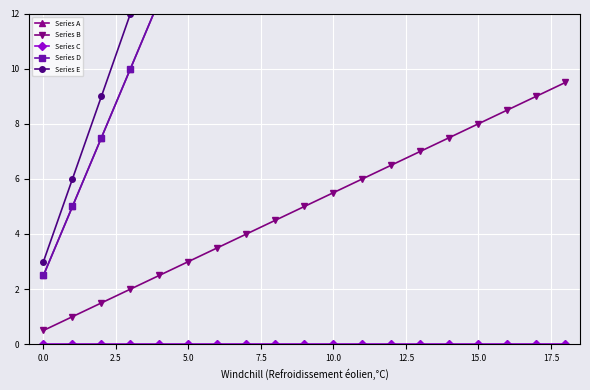

Which series has the largest total across all categories?

Series E